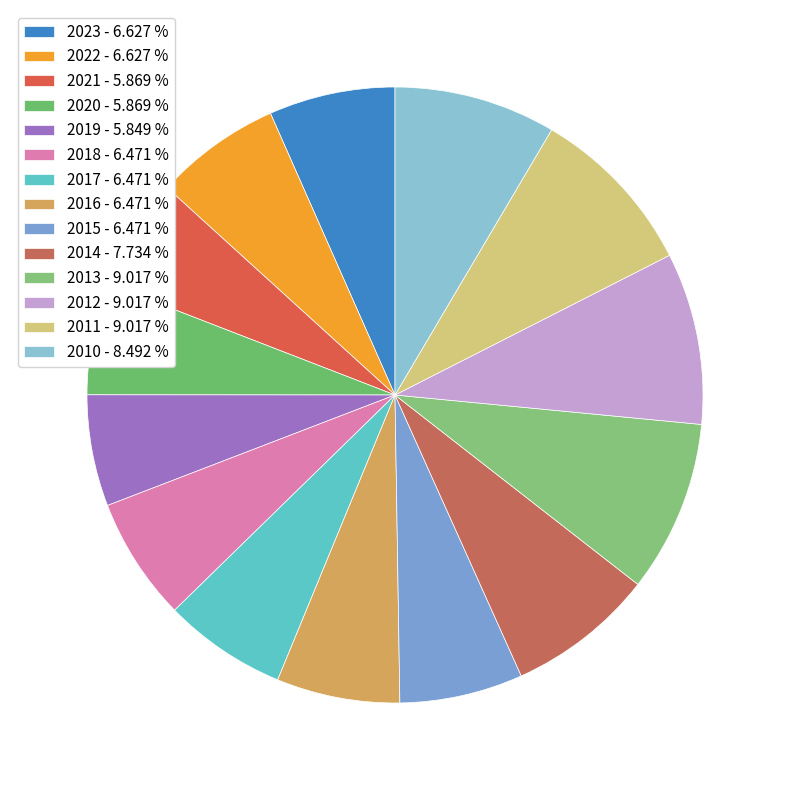

Rank the categories by value from highest to lowest.

2013, 2012, 2011, 2010, 2014, 2023, 2022, 2018, 2017, 2016, 2015, 2021, 2020, 2019